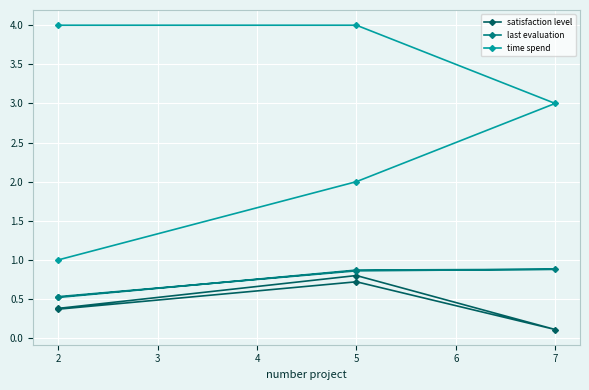

Count the time spend values in the range 2 to 4.

4